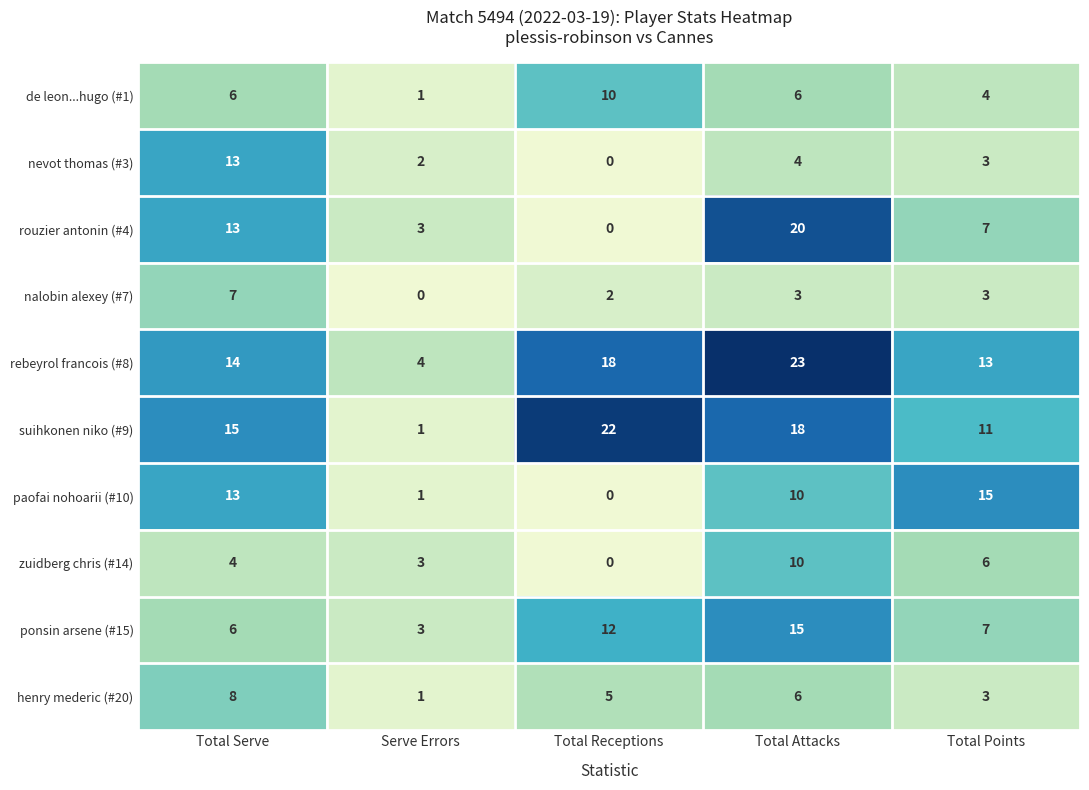

What is the spread (max minus min) of values at Total Attacks?

20